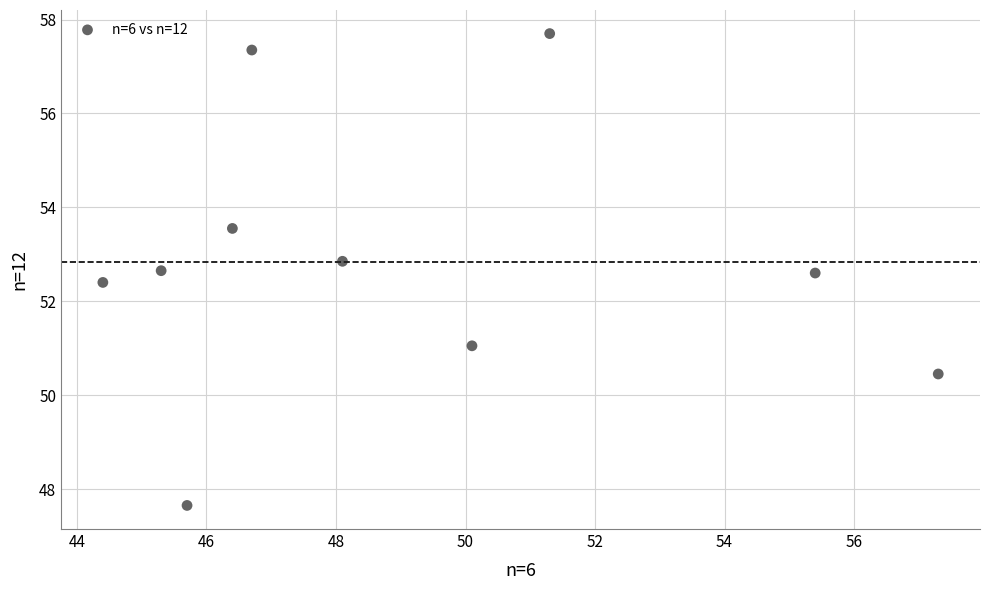

What is the average Y value?

52.8